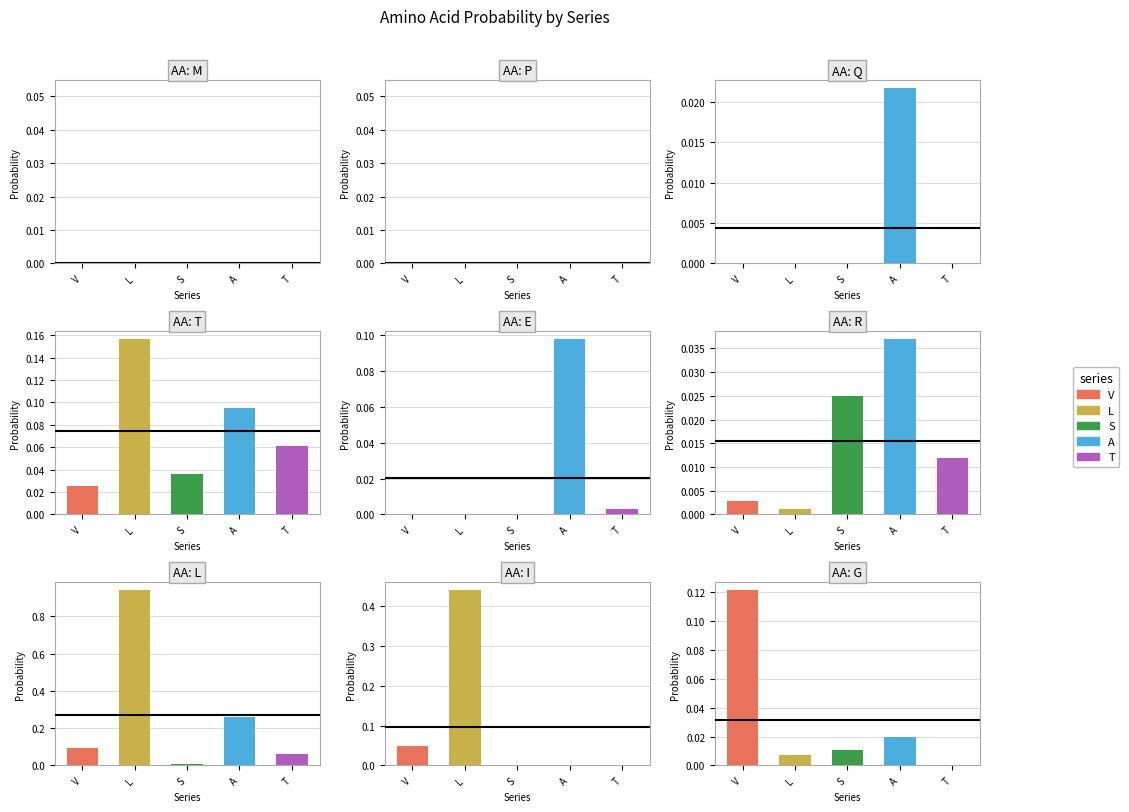

Count the number of data series in this chart.

5